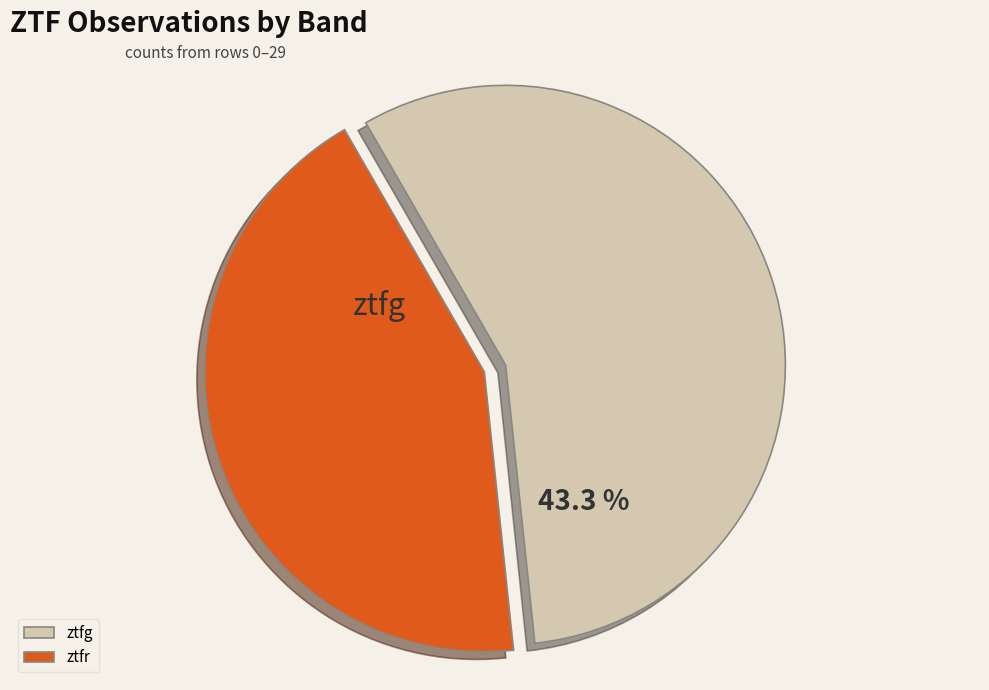

Is ztfg the majority of the pie?

Yes